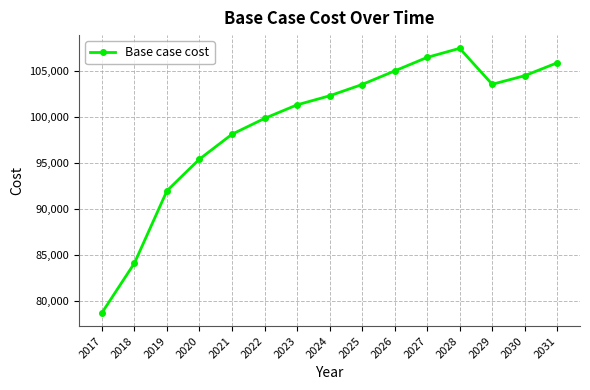

What is the change in value from 2018 to 2026?

+20881.3